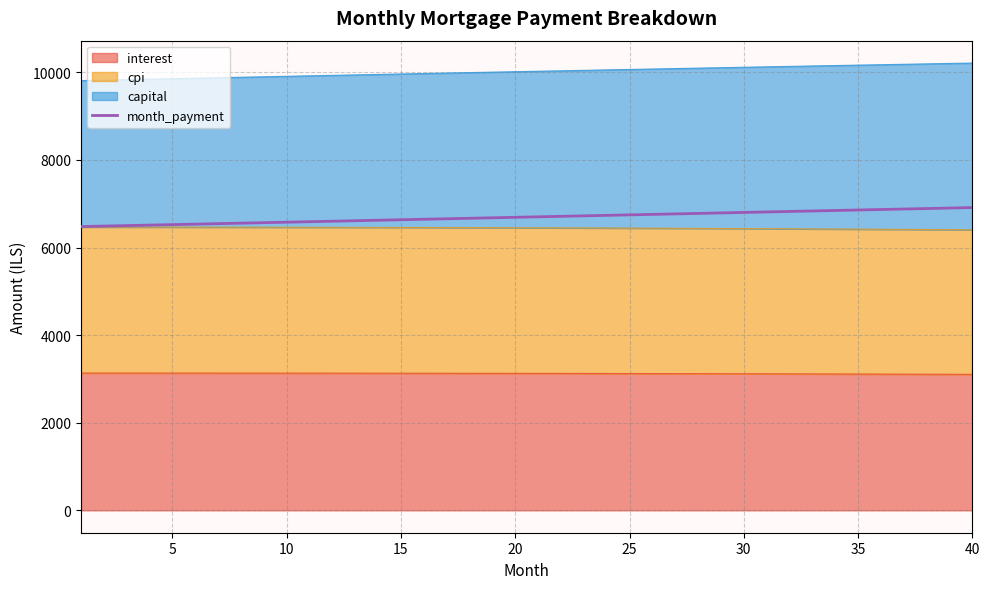

True or false: the data has more than 0 interior local peaks.

False